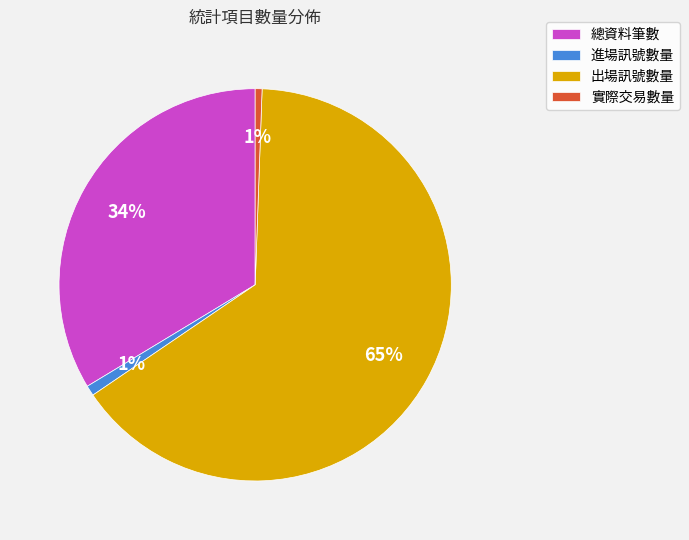

What percentage is the 總資料筆數 slice, to the nearest percent?

34%